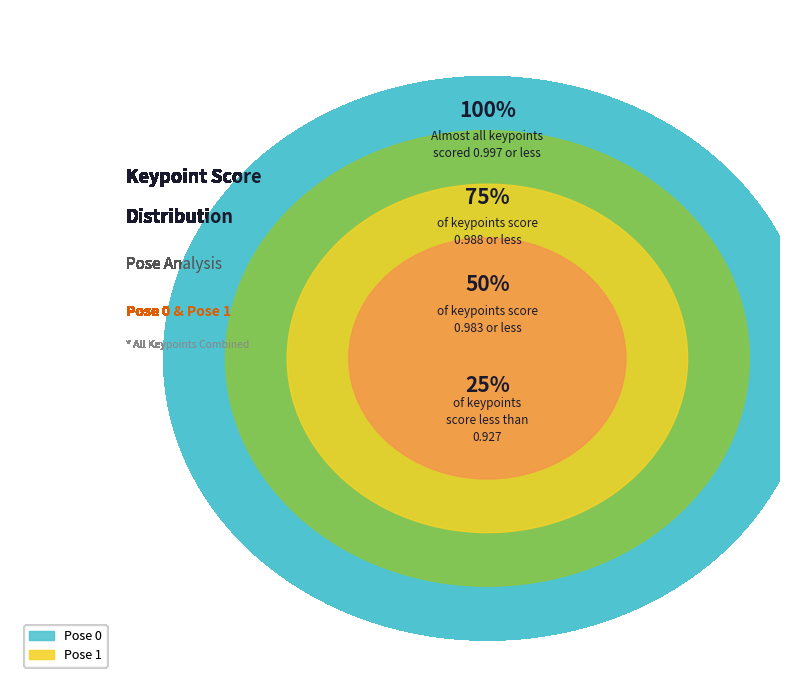

Which slice is the smallest?

3